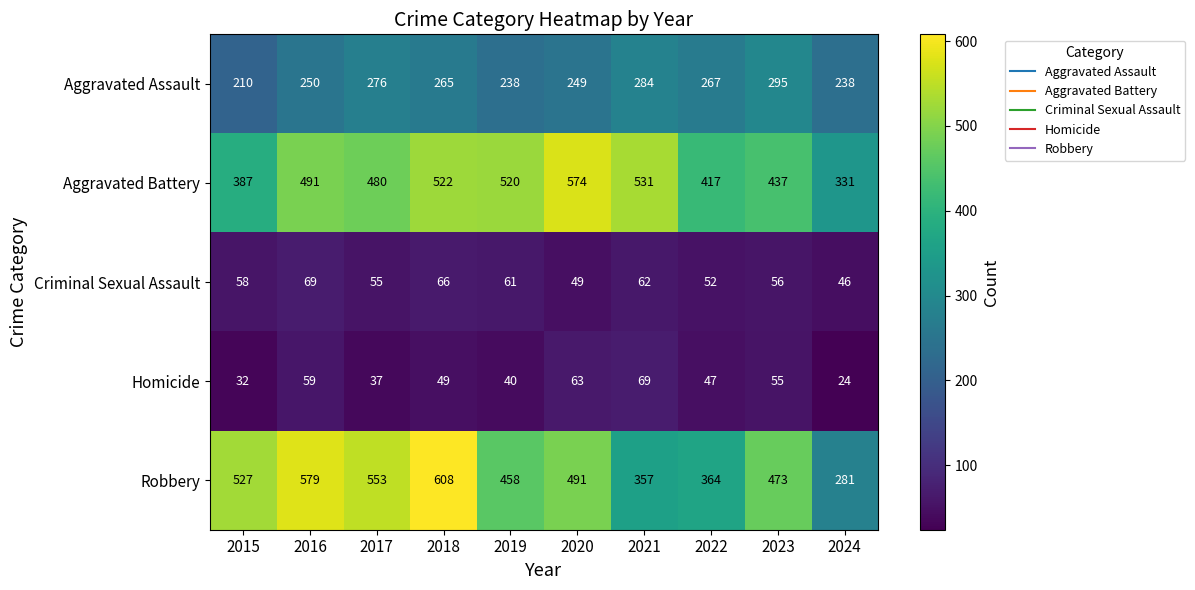

The Aggravated Battery series shows 574 at 2020. True or false?

True